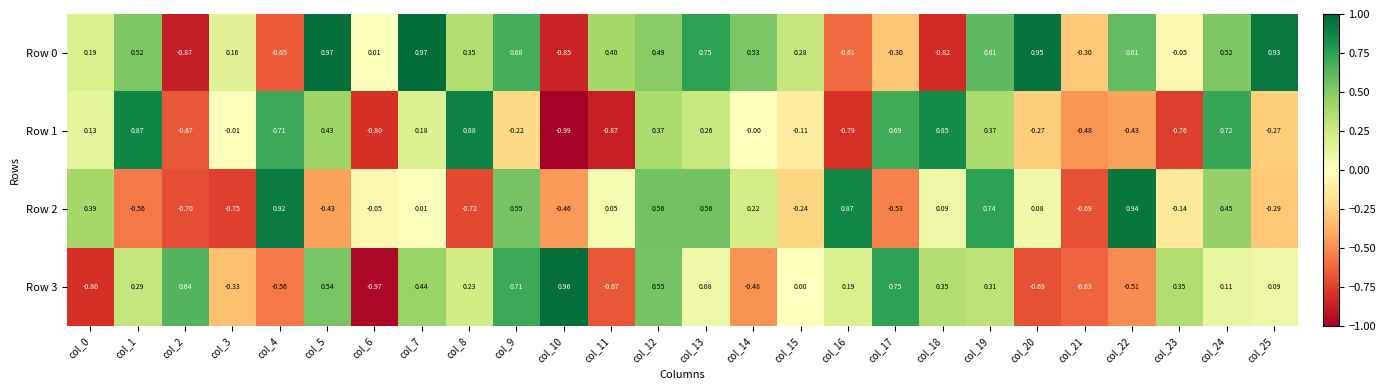

Is the value of Row 0 at col_22 greater than the value of Row 1 at col_7?

Yes